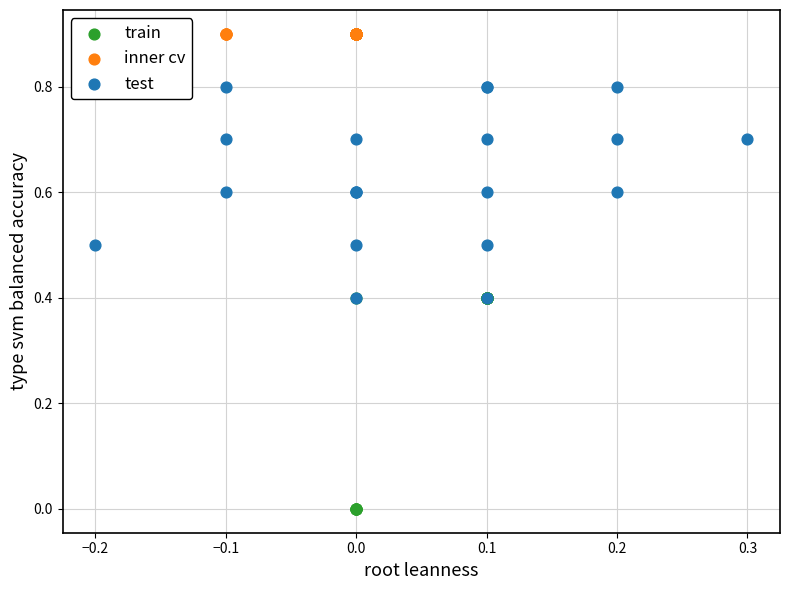

Which series contains the lowest Y value?

train